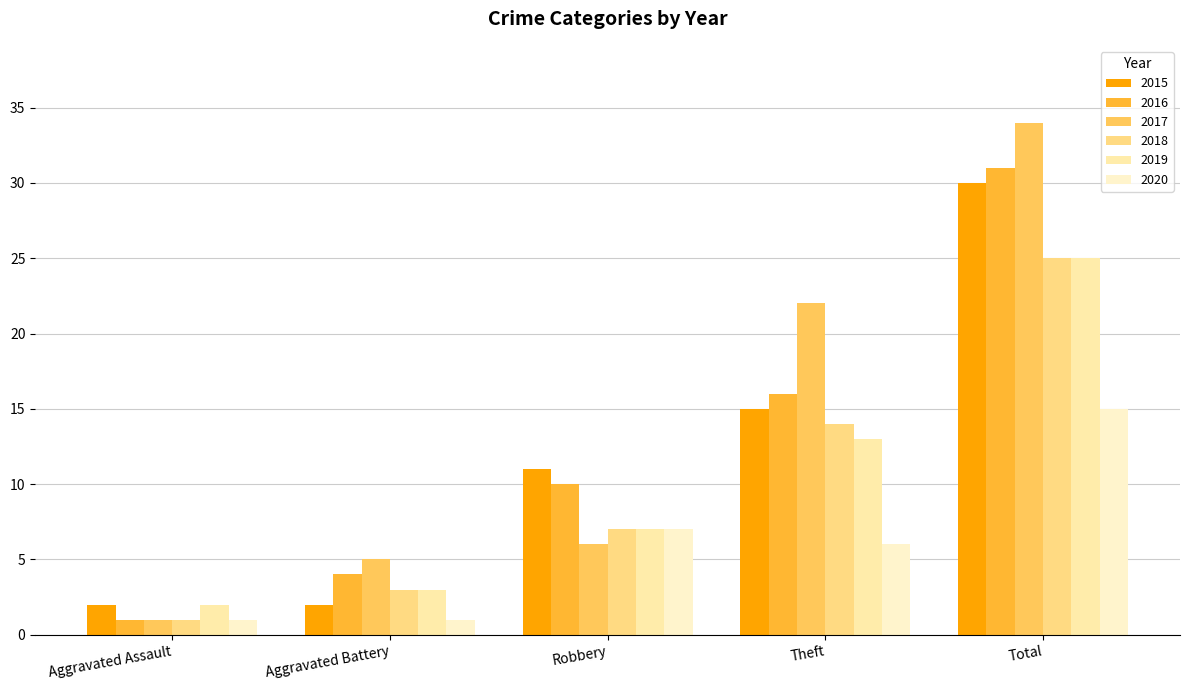

The 2019 series shows 13 at Theft. True or false?

True